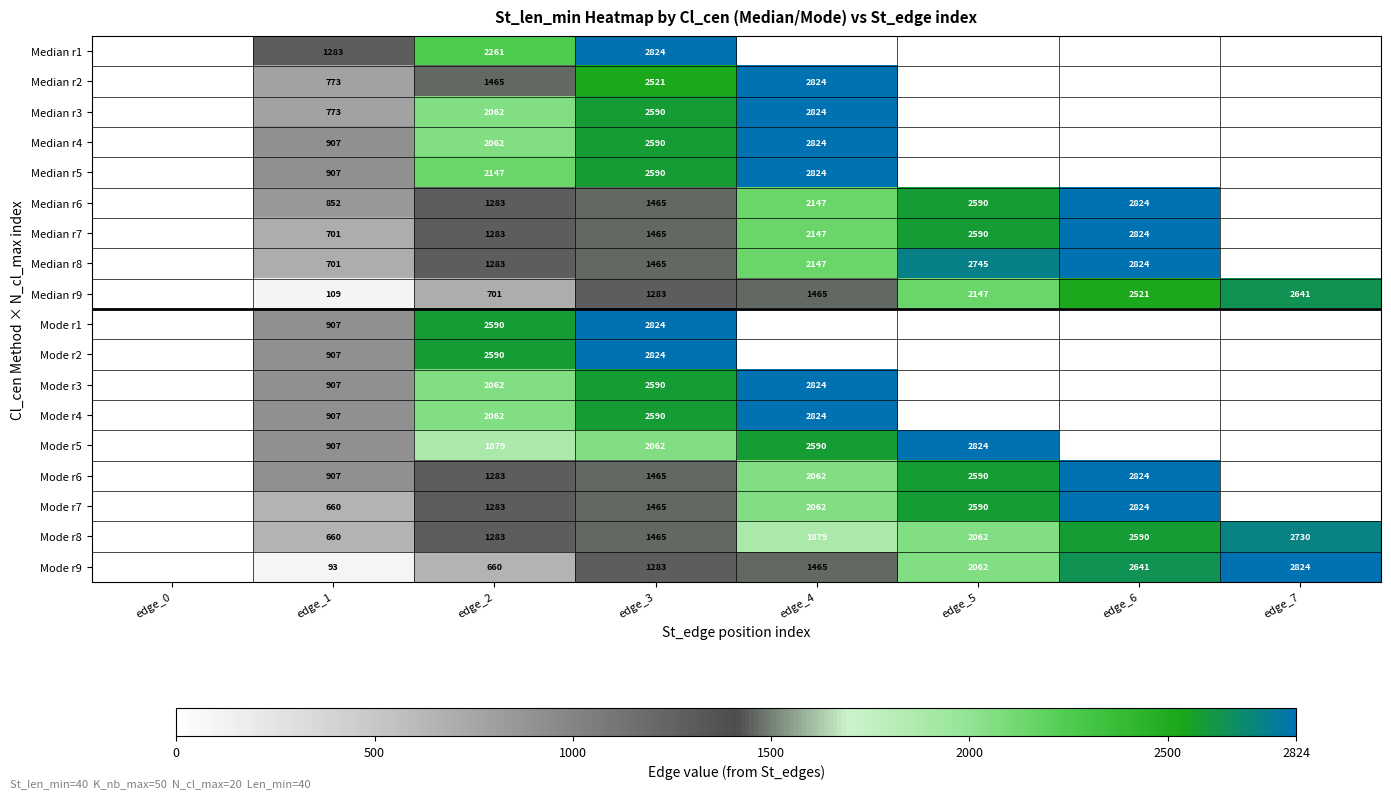

What is the sum of the Median r6 values at edge_5 and edge_2?

3873